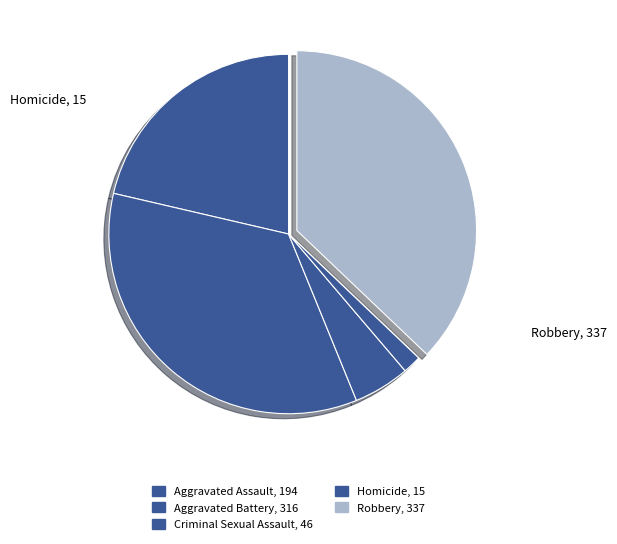

Combined, what portion of the pie is Homicide and Aggravated Battery?

36.5%